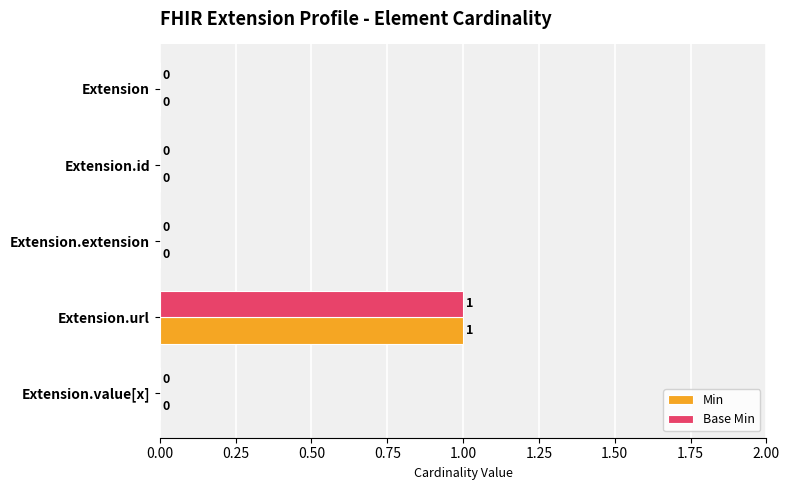

Which category has the highest value across all series?

Extension.url